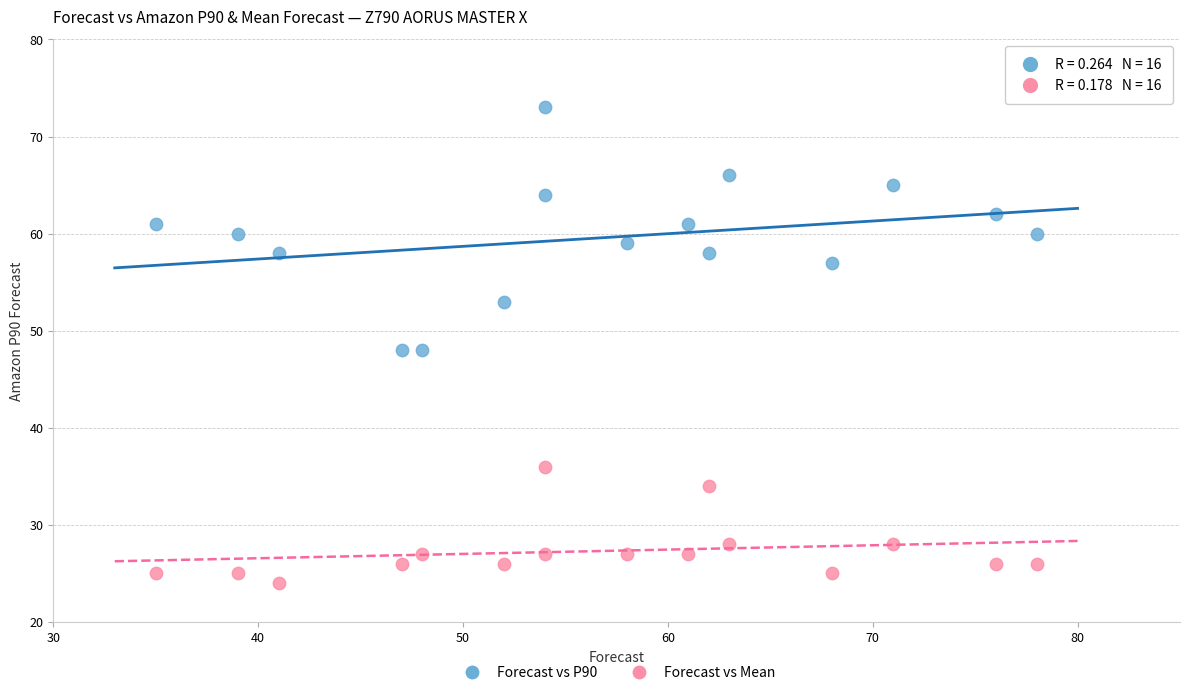

Which series has the widest spread of Y values?

Forecast vs P90